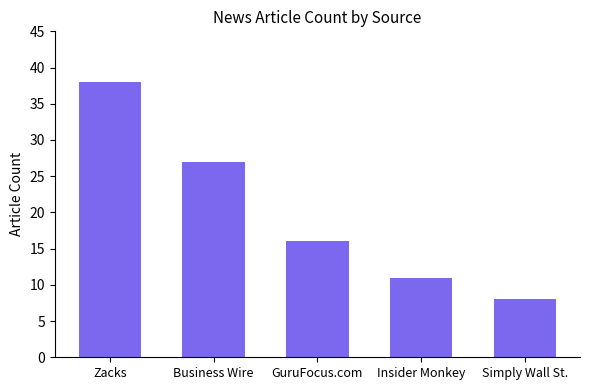

What is the sum of all values?

100